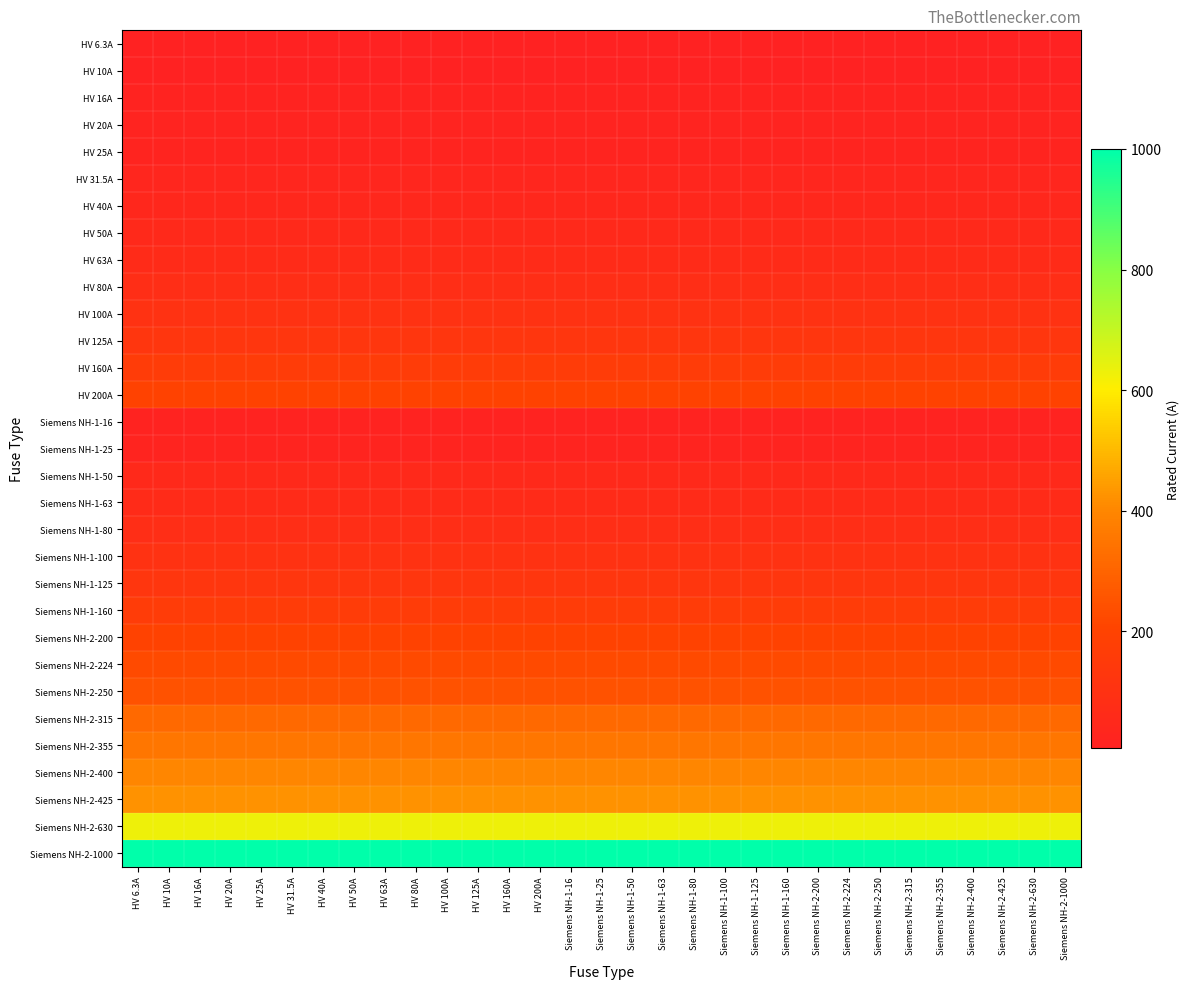

What is the greatest value displayed?

1000.0